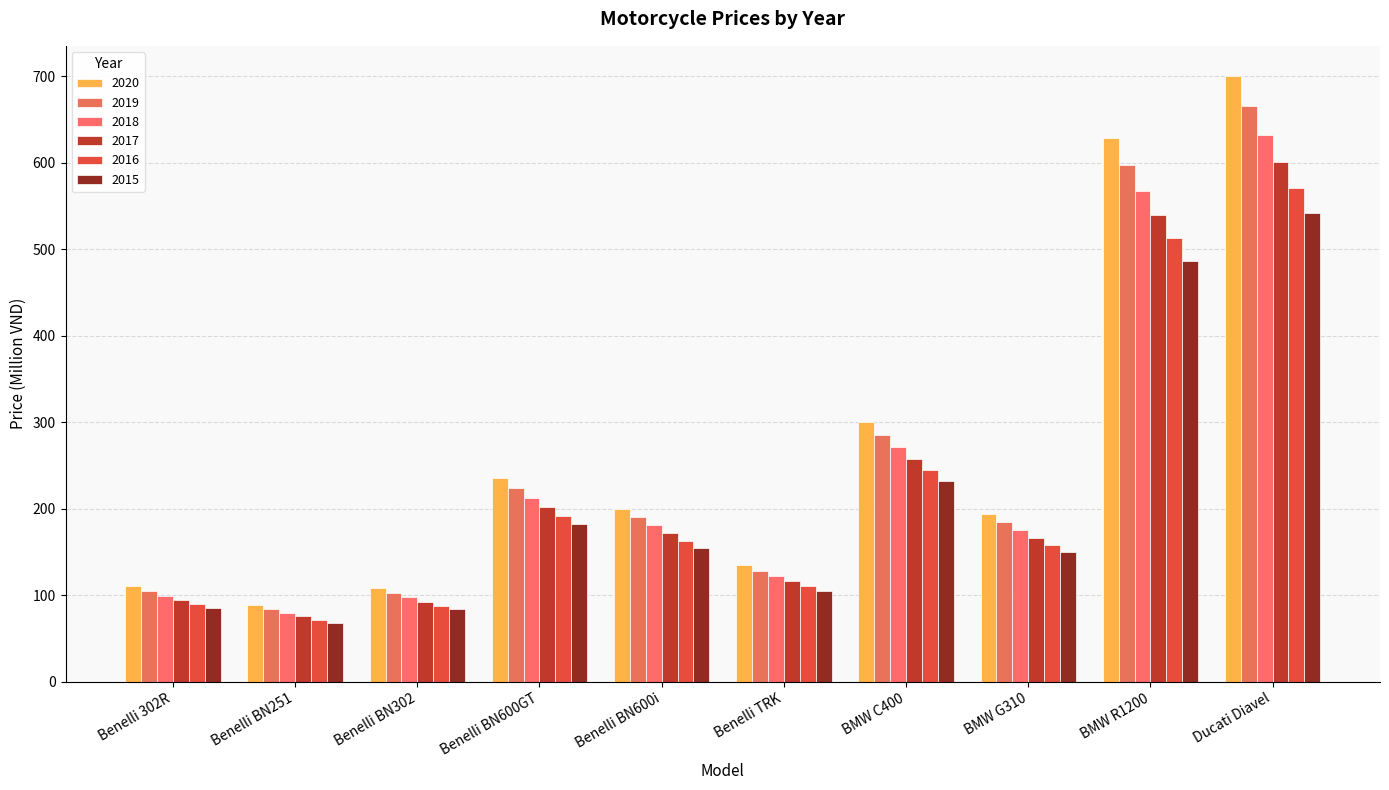

How many groups of bars are there?

10